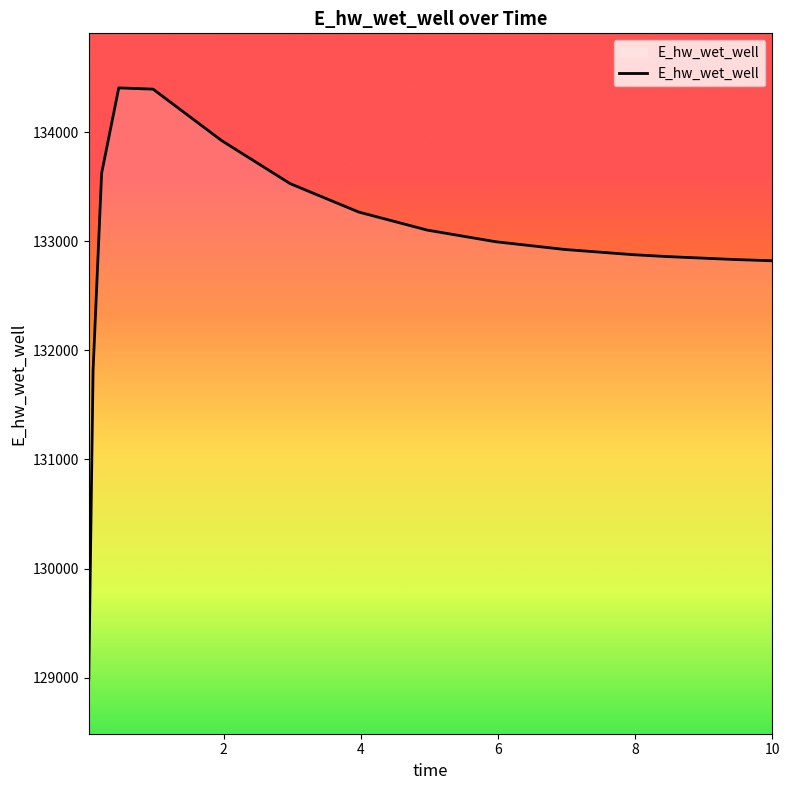

Count the number of categories in the chart.

15